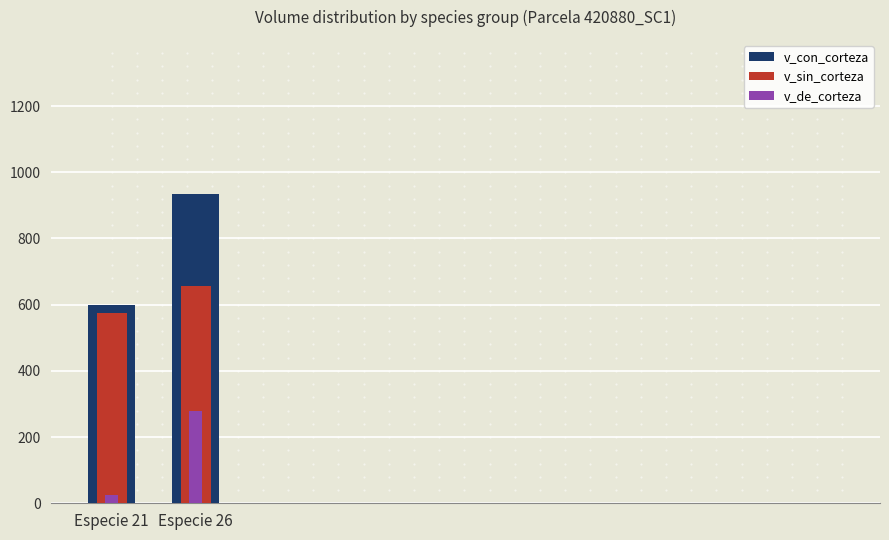

Rank the series at Especie 26 from lowest to highest value.

v_de_corteza, v_sin_corteza, v_con_corteza